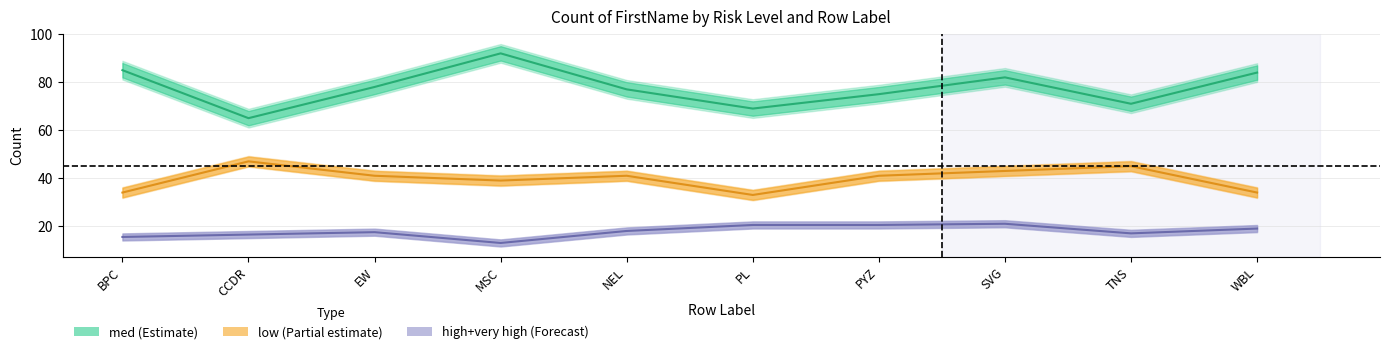

Does the chart display data point markers on the line(s)?

No